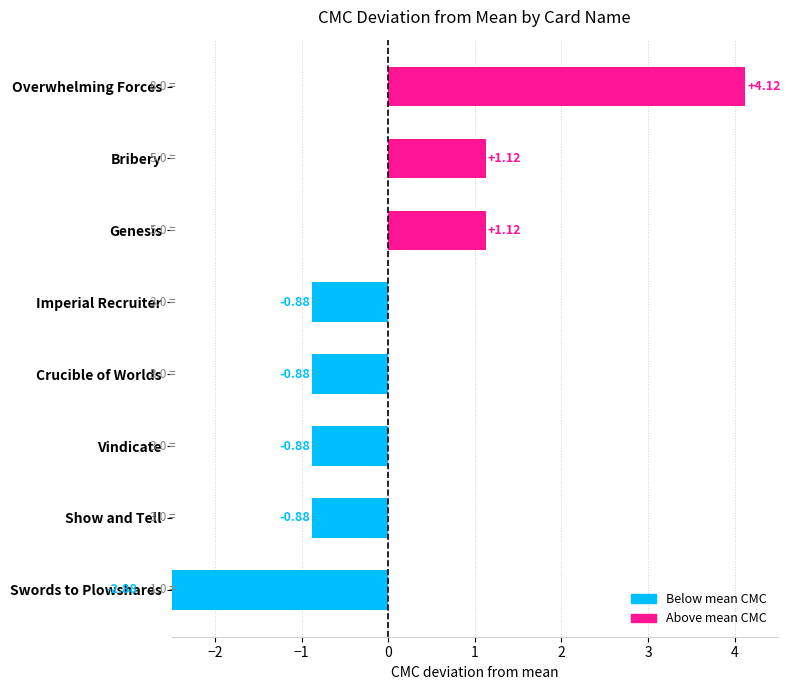

What is the difference between the values at Bribery and Overwhelming Forces?

3